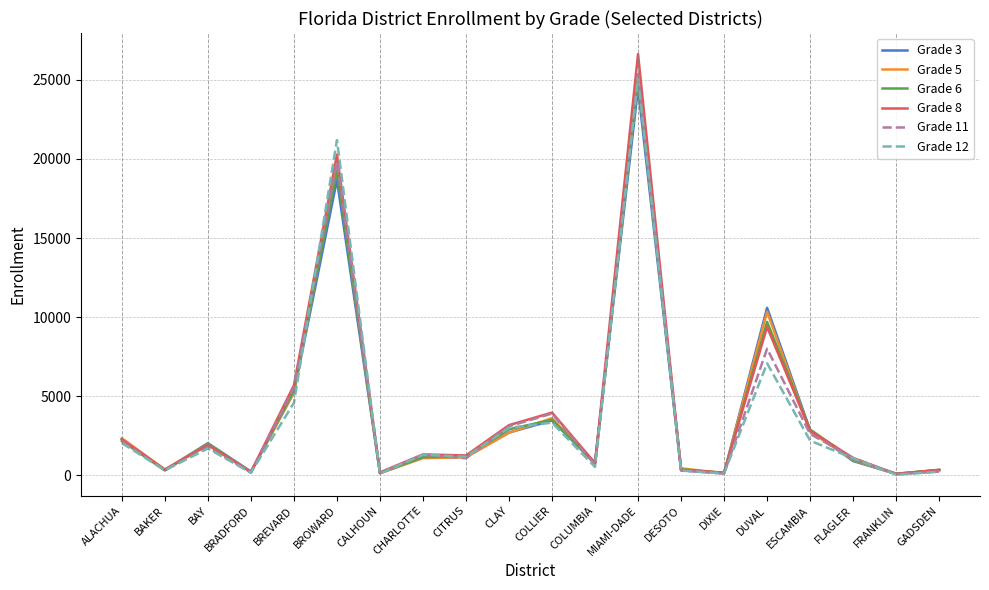

What is the maximum value shown in the chart?

26620